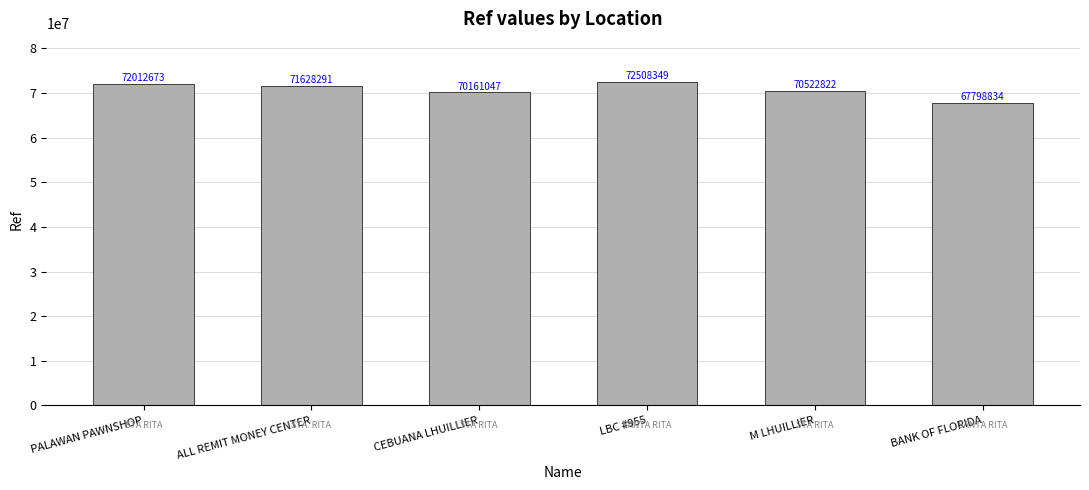

Which has a higher value, ALL REMIT MONEY CENTER or BANK OF FLORIDA?

ALL REMIT MONEY CENTER